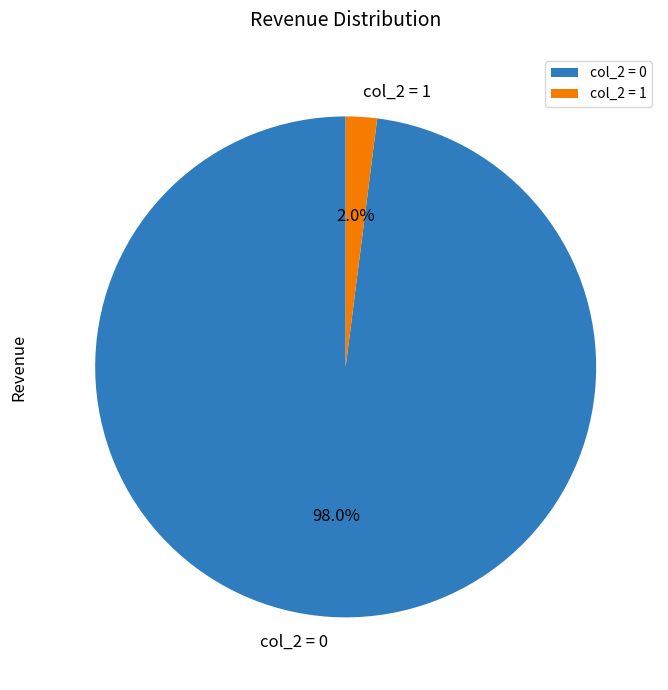

What portion of the pie excludes col_2 = 1?

98.0%